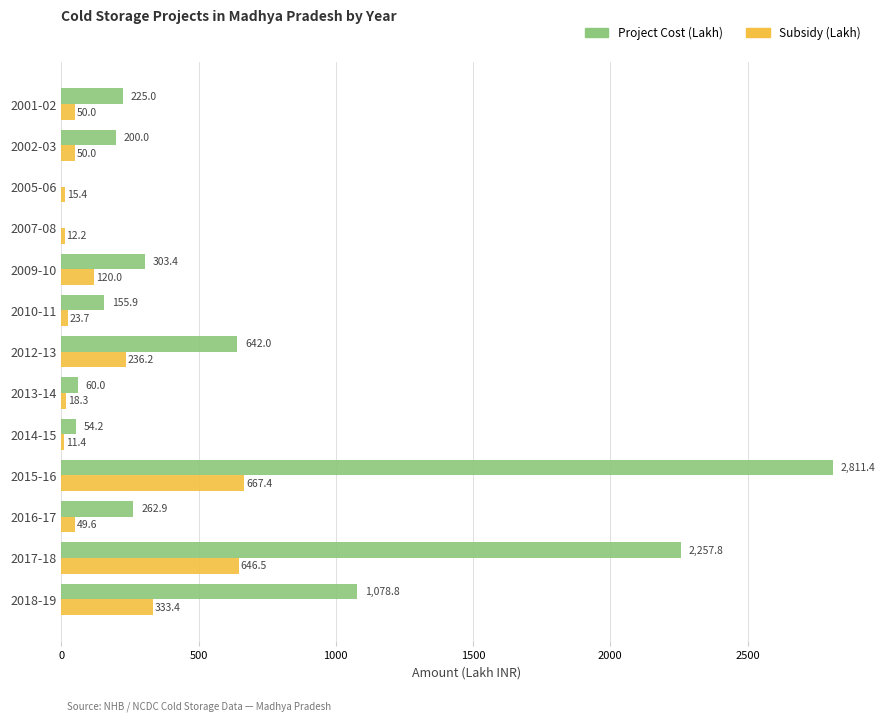

Which series changed the most between 2015-16 and 2017-18?

Project Cost (Lakh)